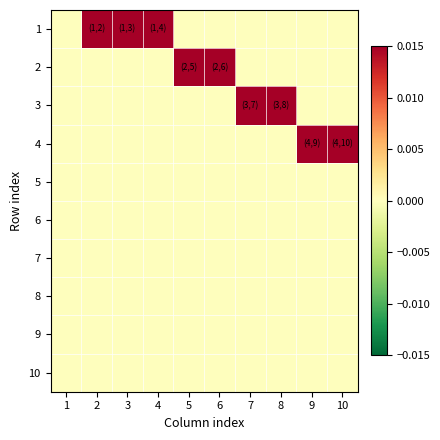

Which has a higher value, 4 or 10?

4